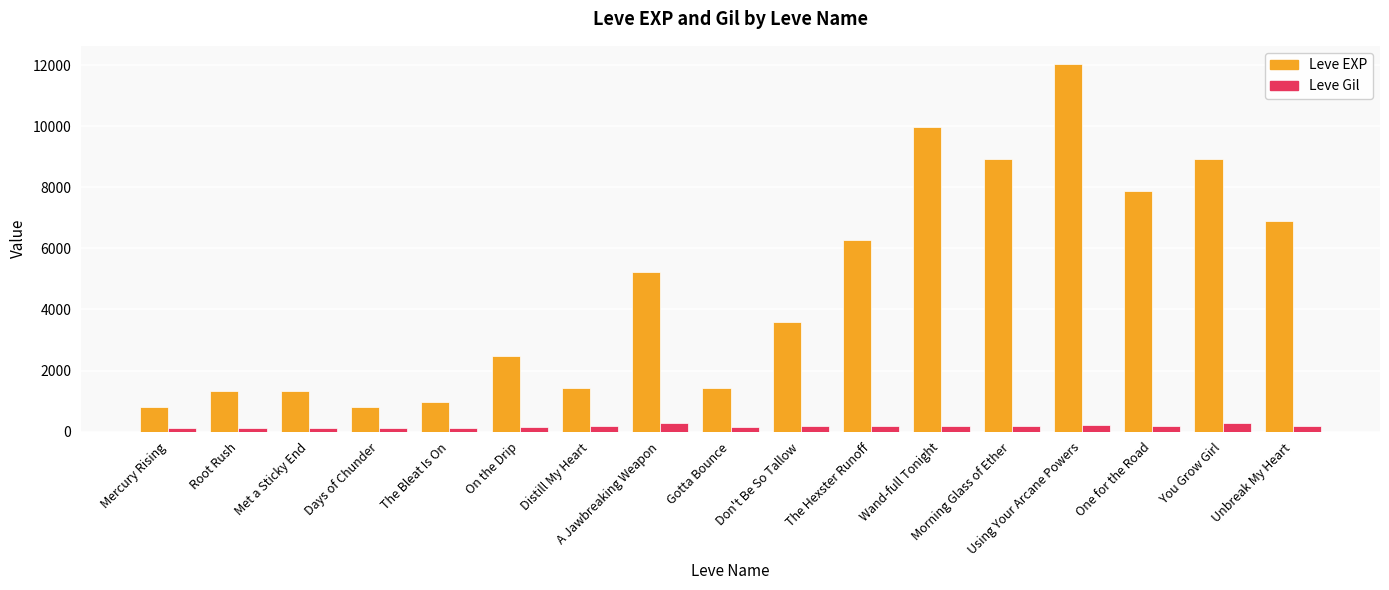

Which series has the largest total across all categories?

Leve EXP